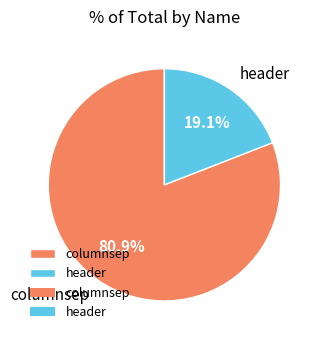

What percentage is the columnsep slice, to the nearest percent?

81%